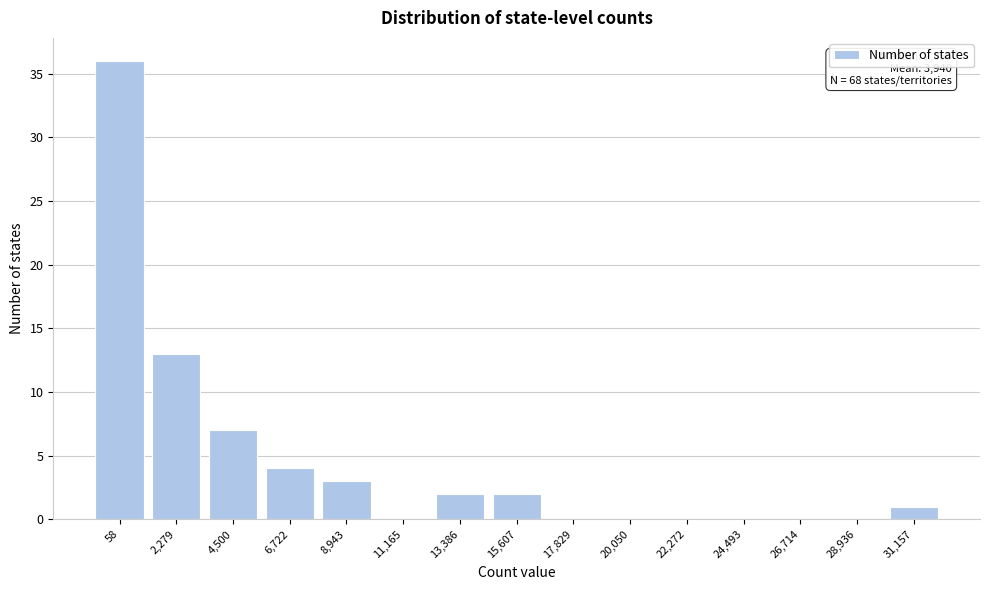

Reading left to right, what are all the values shown in this chart?

58=36	2,279=13	4,500=7	6,722=4	8,943=3	11,165=0	13,386=2	15,607=2	17,829=0	20,050=0	22,272=0	24,493=0	26,714=0	28,936=0	31,157=1